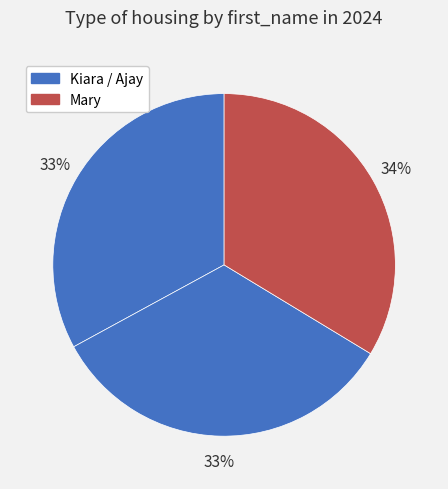

Which category has the smallest portion of the pie?

Kiara